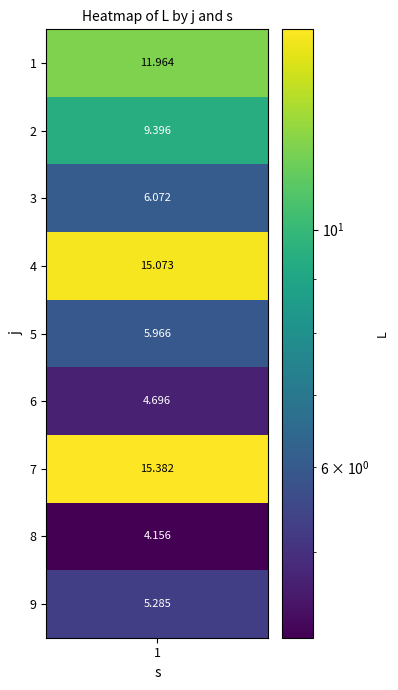

How many data points are less than 6?

4